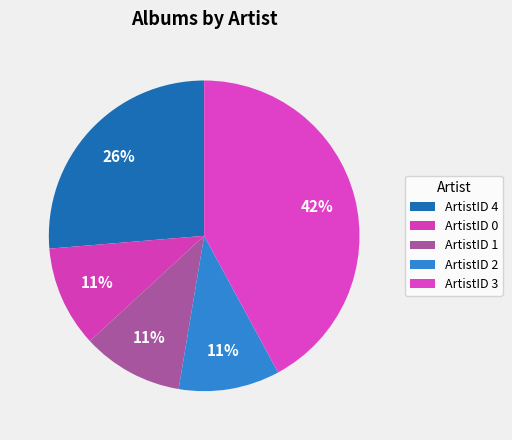

To the nearest percent, what is the average slice percentage?

20%